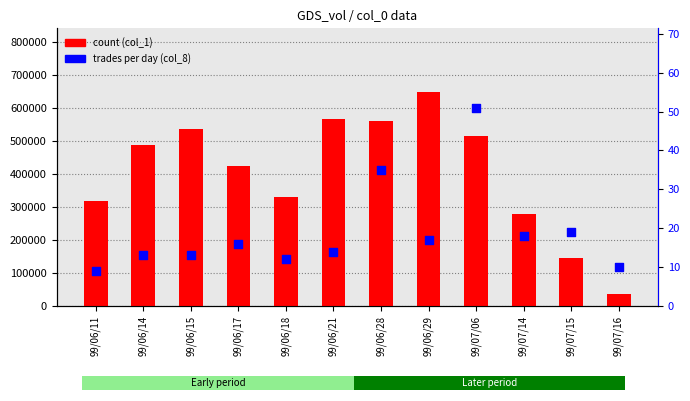

Which series contains the lowest Y value?

count per session (col_8)